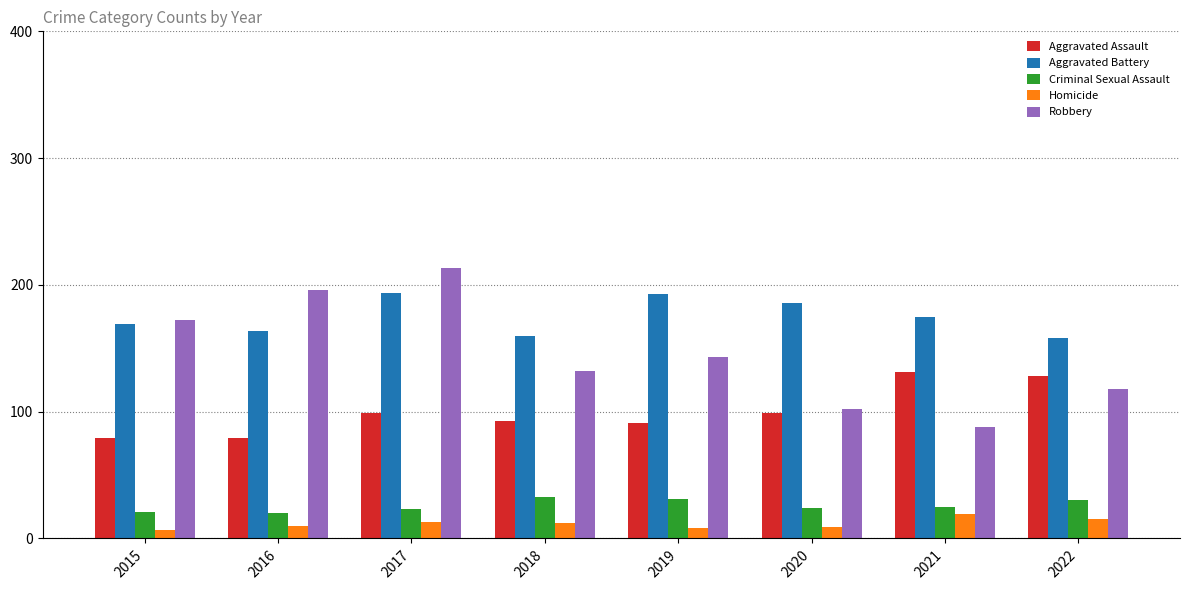

What is the sum of the Robbery values at 2019 and 2016?

339